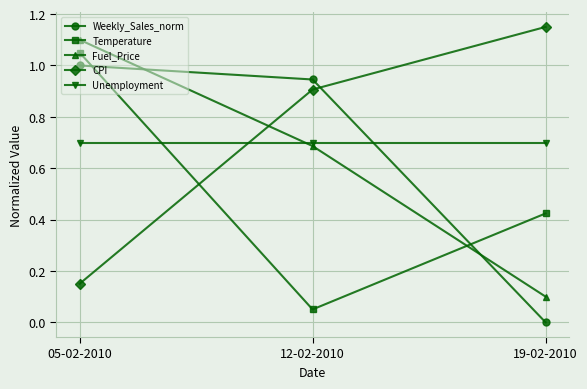

Rank the categories by Temperature value from highest to lowest.

05-02-2010, 19-02-2010, 12-02-2010